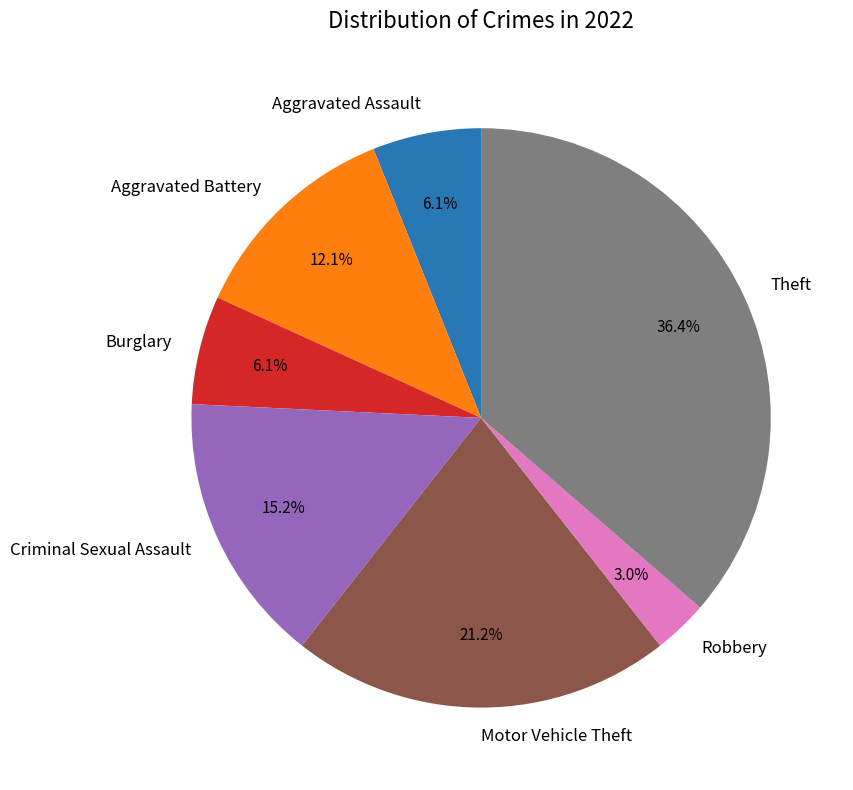

How many segments does this pie chart have?

7